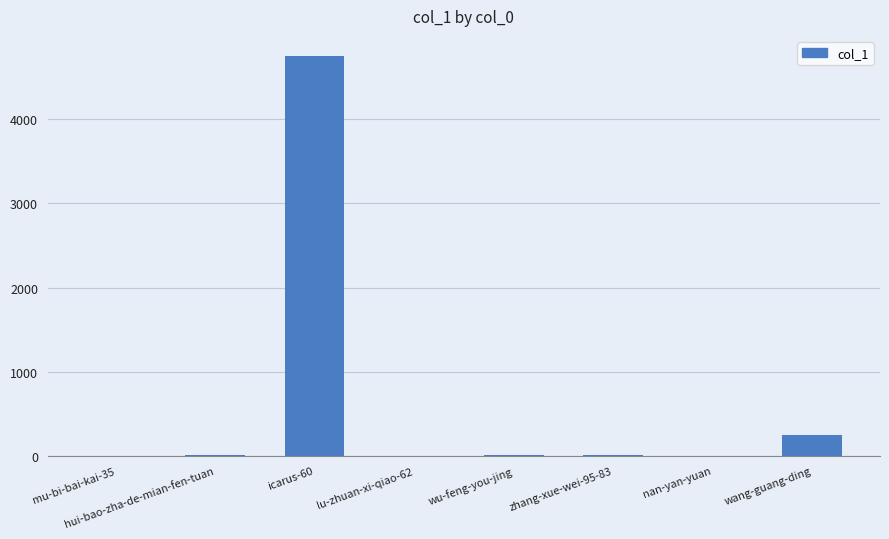

Is it true that the value at hui-bao-zha-de-mian-fen-tuan is 11?

True